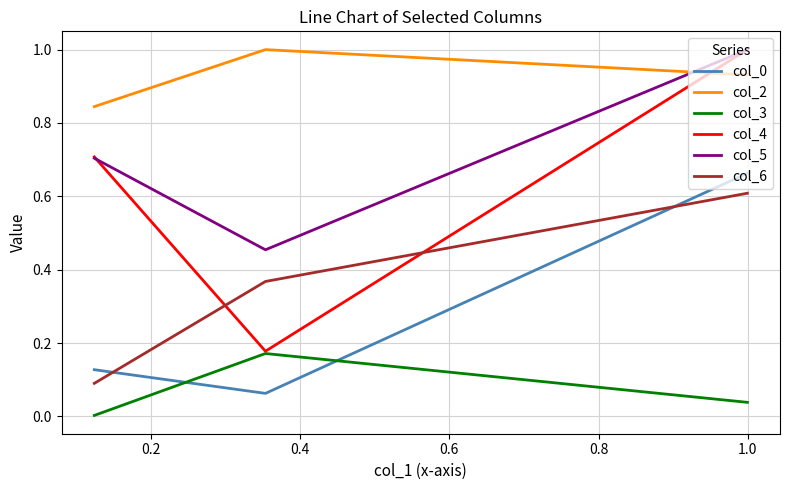

What is the maximum value for col_2?

1.0